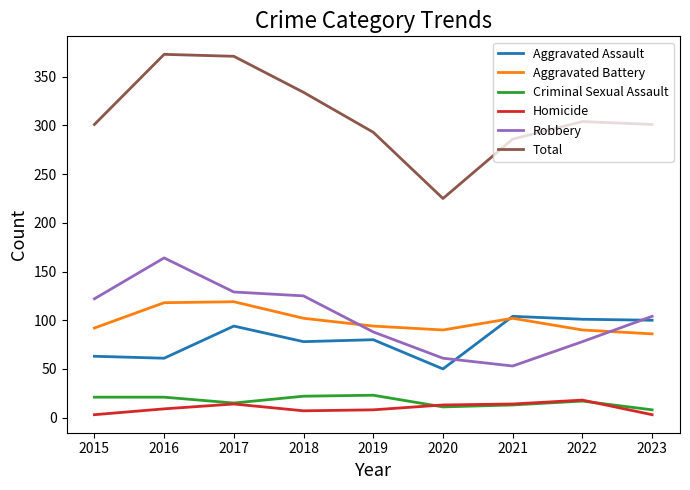

Between 2016 and 2019, which series saw the biggest shift?

Total